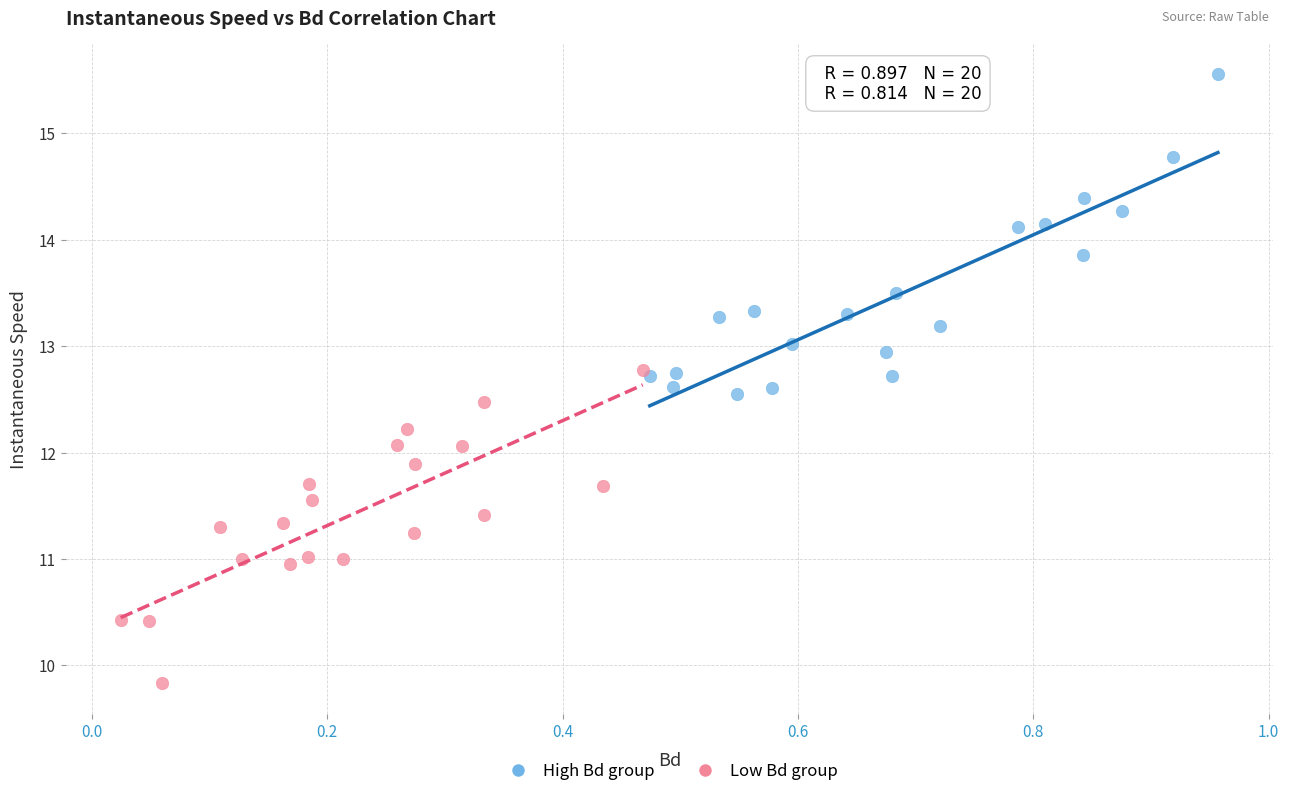

Which series contains the highest Y value?

High Bd group